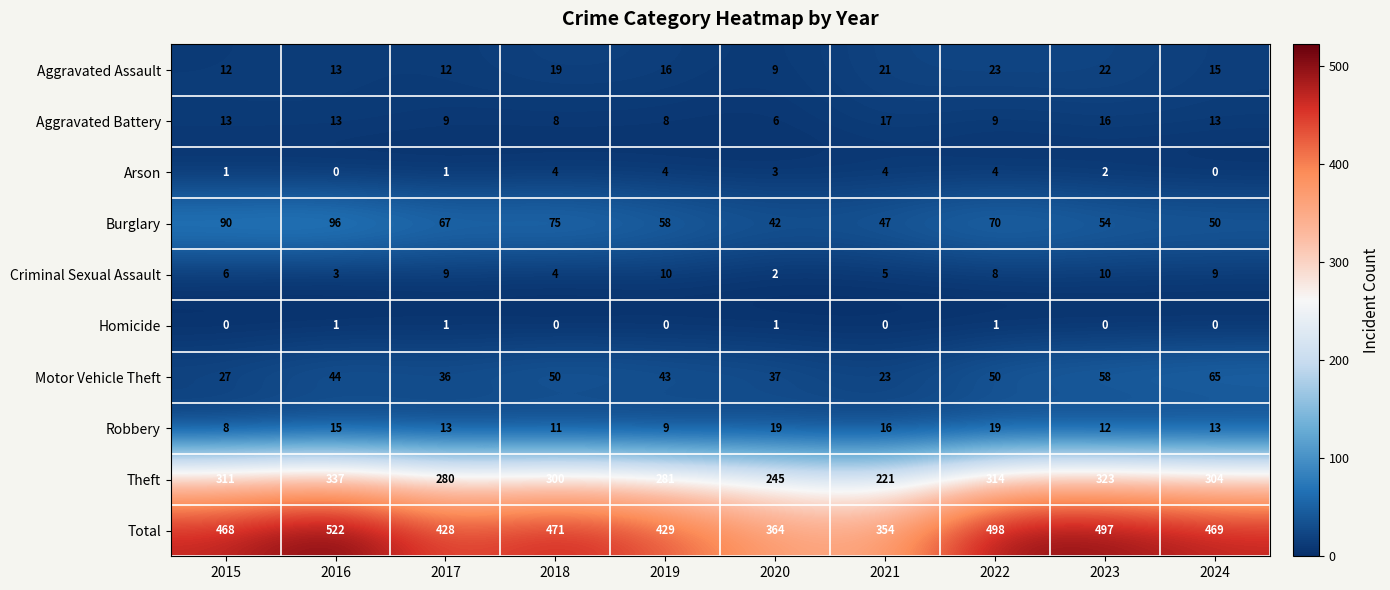

What is the minimum value for Total?

354